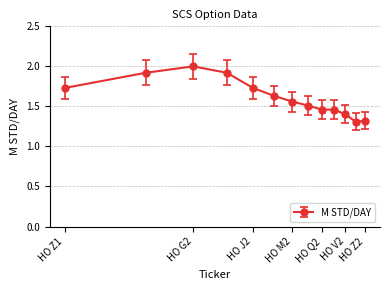

What is the maximum value shown in the chart?

2.0